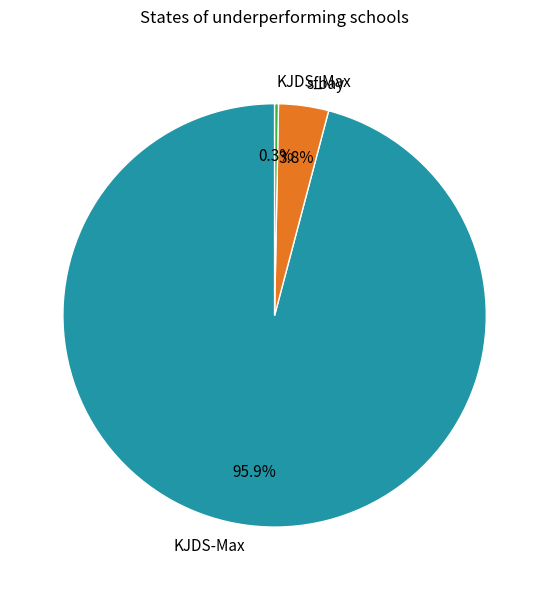

Do sfbay and KJDS_Max together represent more than half of the pie?

No